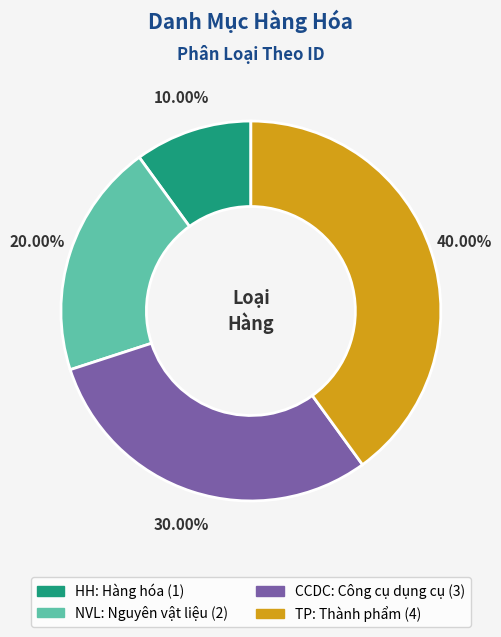

To the nearest percent, what percentage of the pie is NVL?

20%